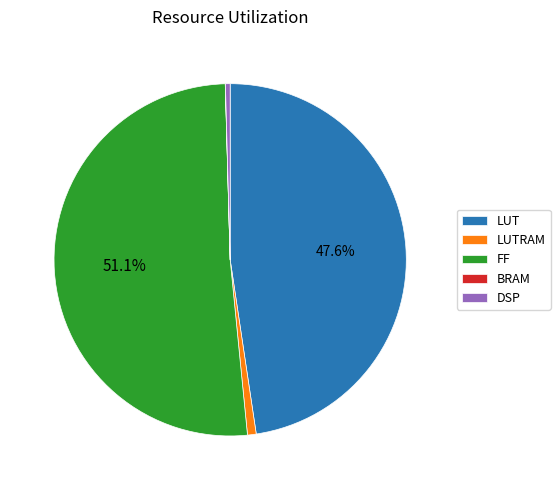

What is the majority slice?

FF